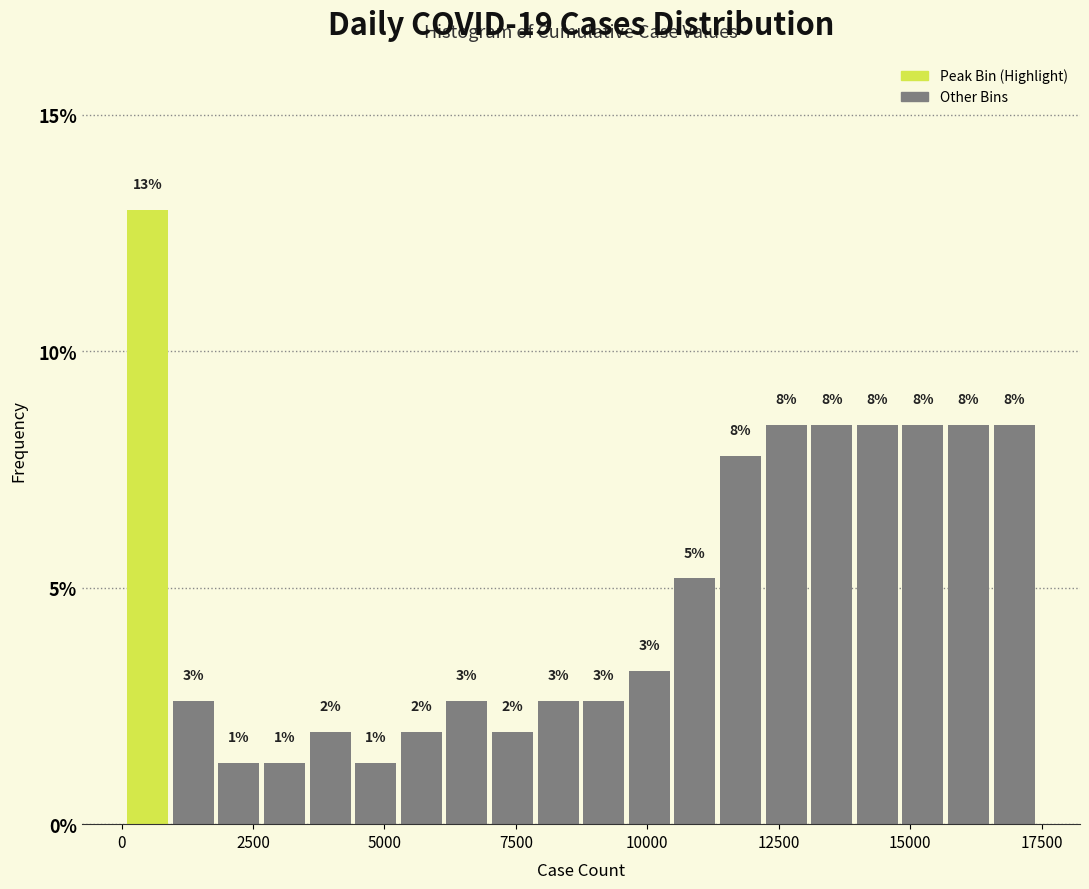

Read against the x-axis, roughly where is the centre of the tallest bar?

500